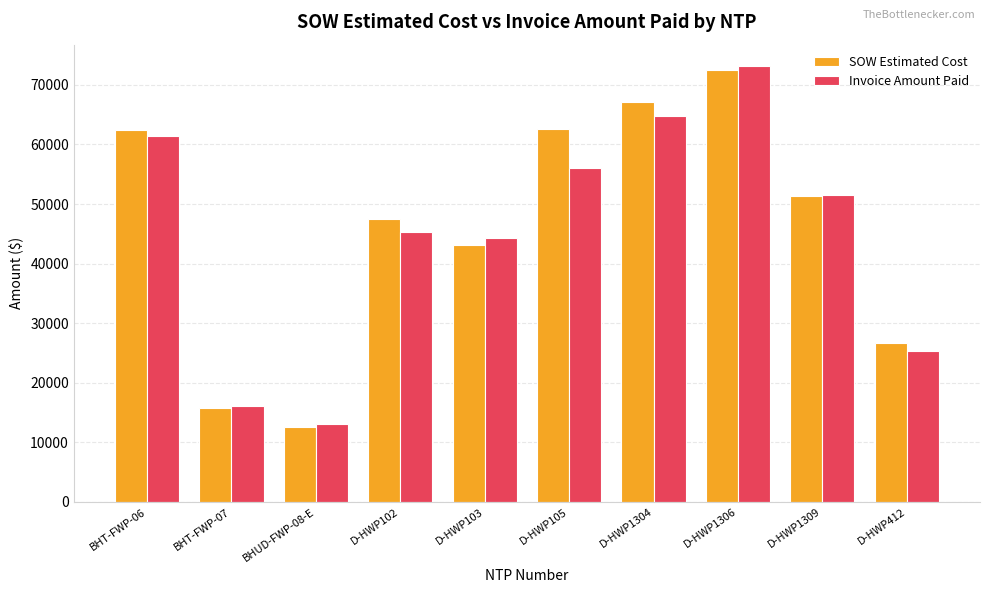

What are all the series names shown in the legend?

SOW Estimated Cost, Invoice Amount Paid